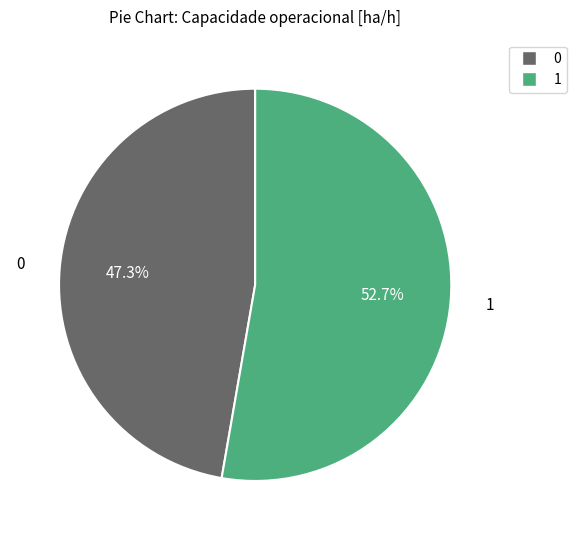

Rank the categories by value from lowest to highest.

0, 1